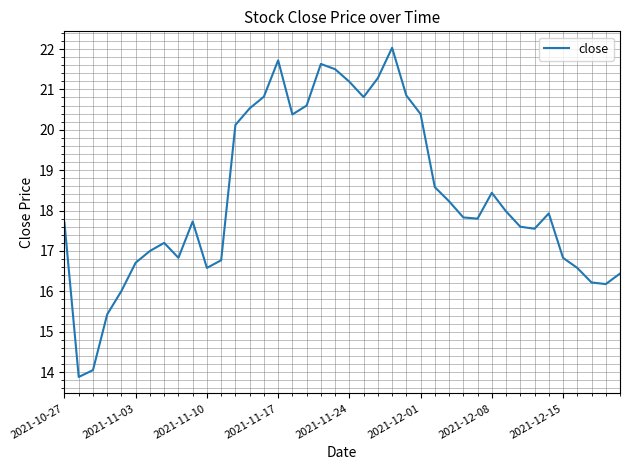

What is the minimum value shown in the chart?

13.9